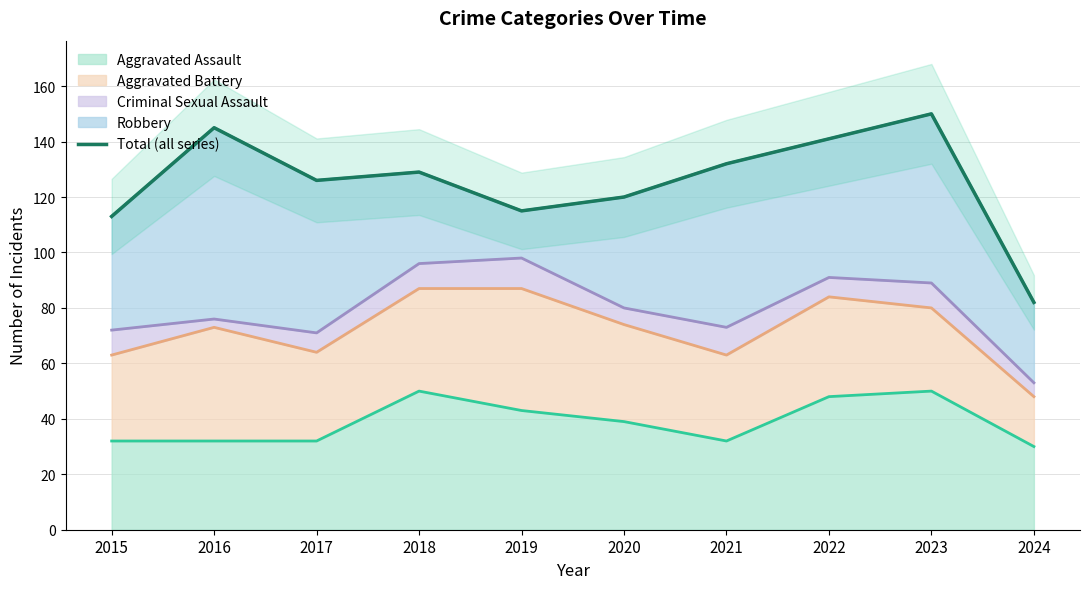

True or false: the data shows 54 at 2020.

False